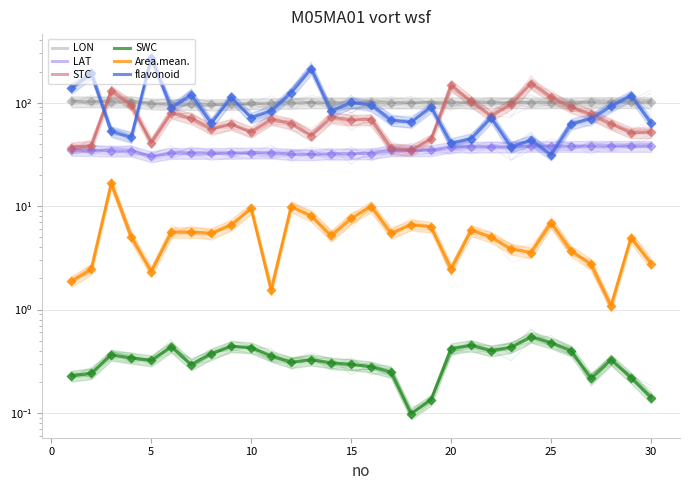

At how many categories does at least one series exceed 115?

10